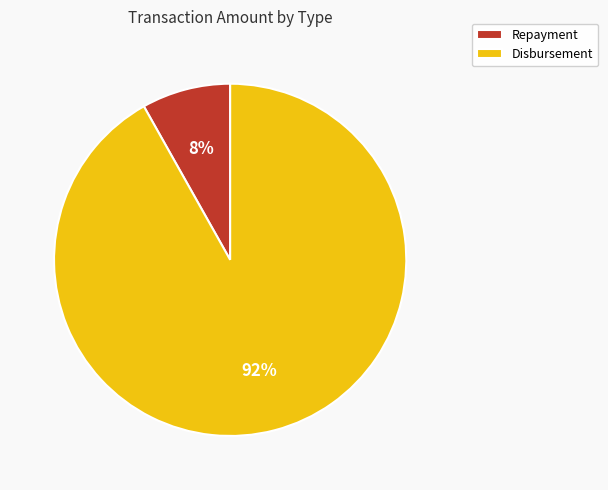

How many segments does this pie chart have?

2